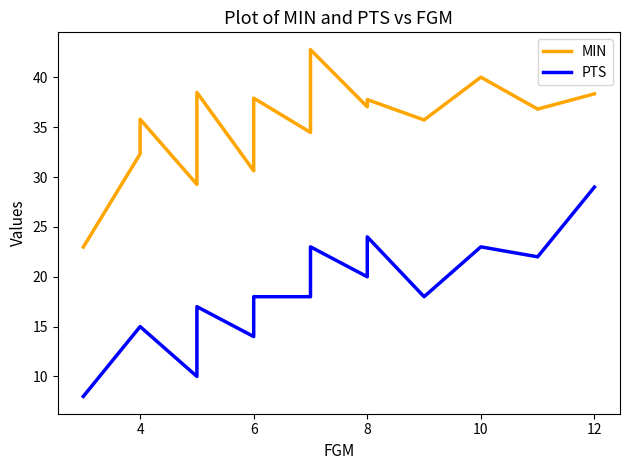

True or false: MIN and PTS intersect in this chart.

False